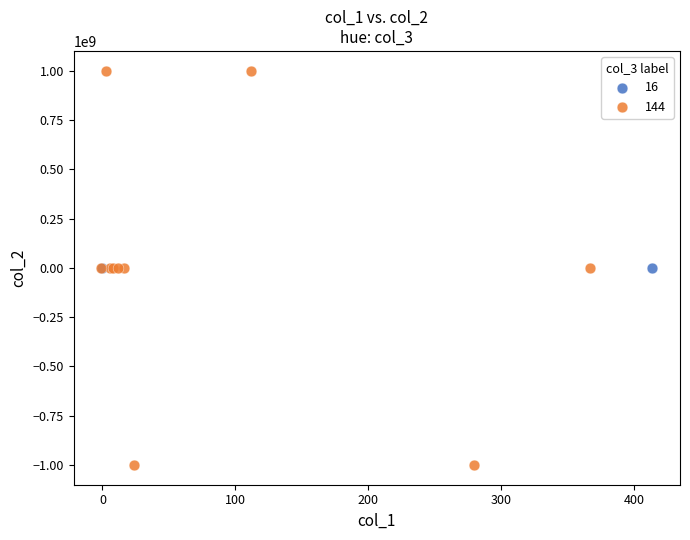

What are all the series names shown in the legend?

16, 144